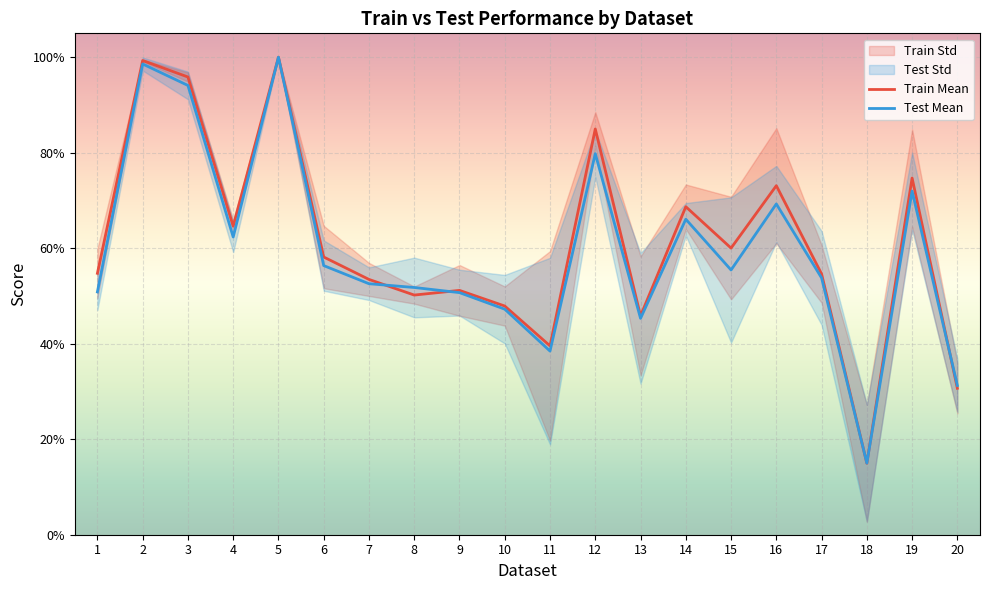

At which category does Test Mean reach its first local peak?

2